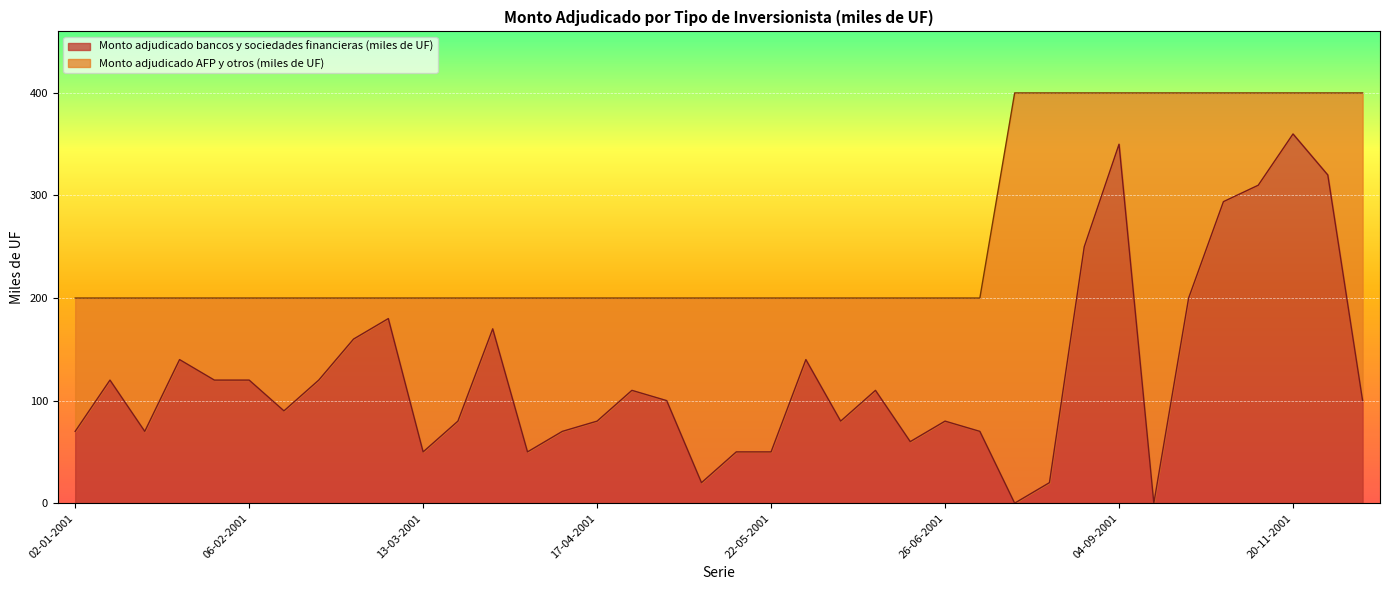

True or false: the data shows 235 at 17-07-2001.

False